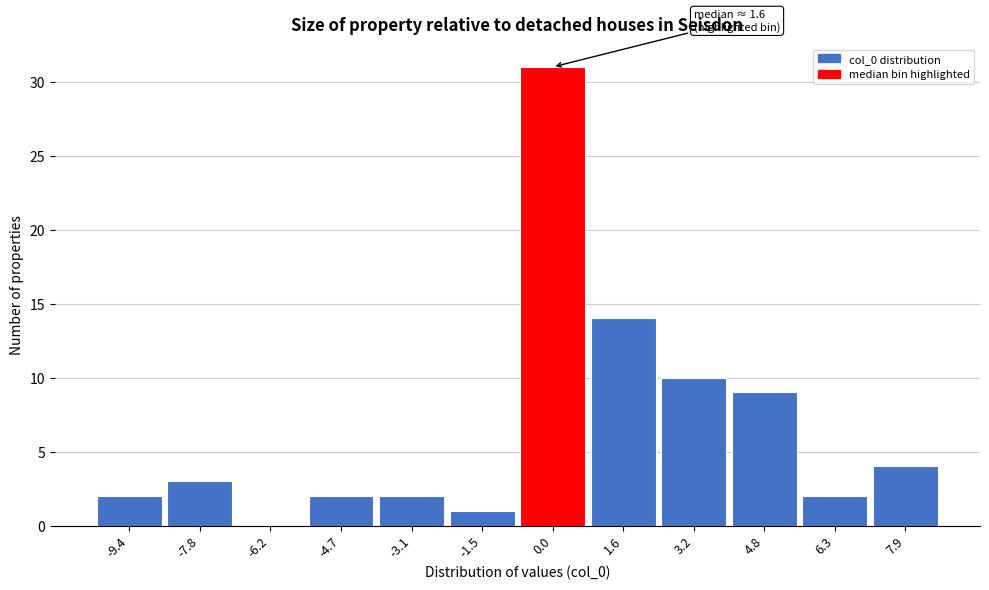

Reading left to right, what are all the values shown in this chart?

-9.4=2	-7.8=3	-6.2=0	-4.7=2	-3.1=2	-1.5=1	0.0=31	1.6=14	3.2=10	4.8=9	6.3=2	7.9=4